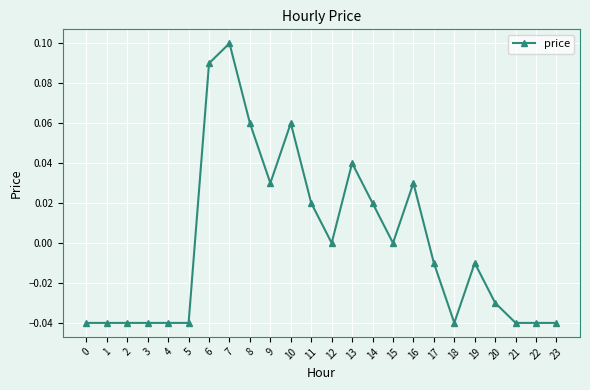

Does the chart display data point markers on the line(s)?

Yes